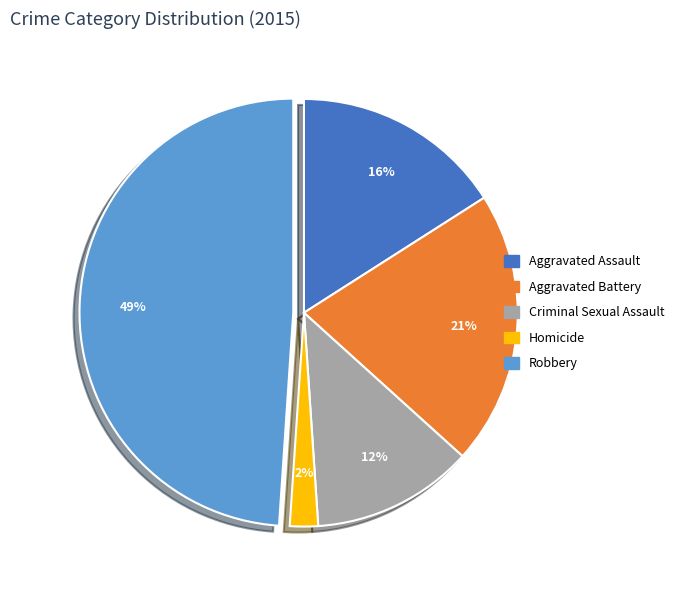

Is there a majority slice in this chart?

No